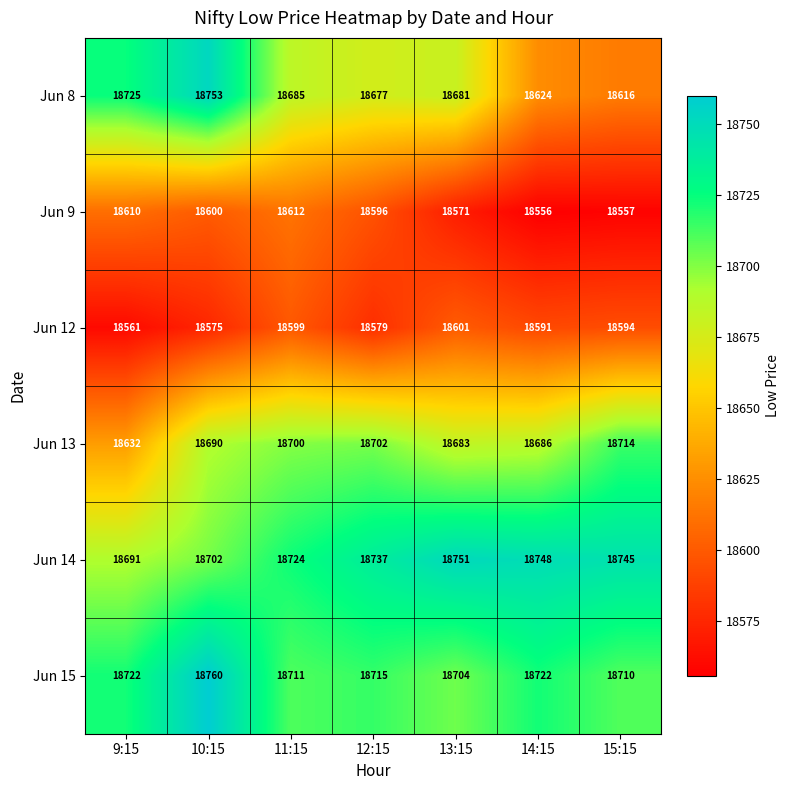

What is the sum of all Jun 9 values?

130102